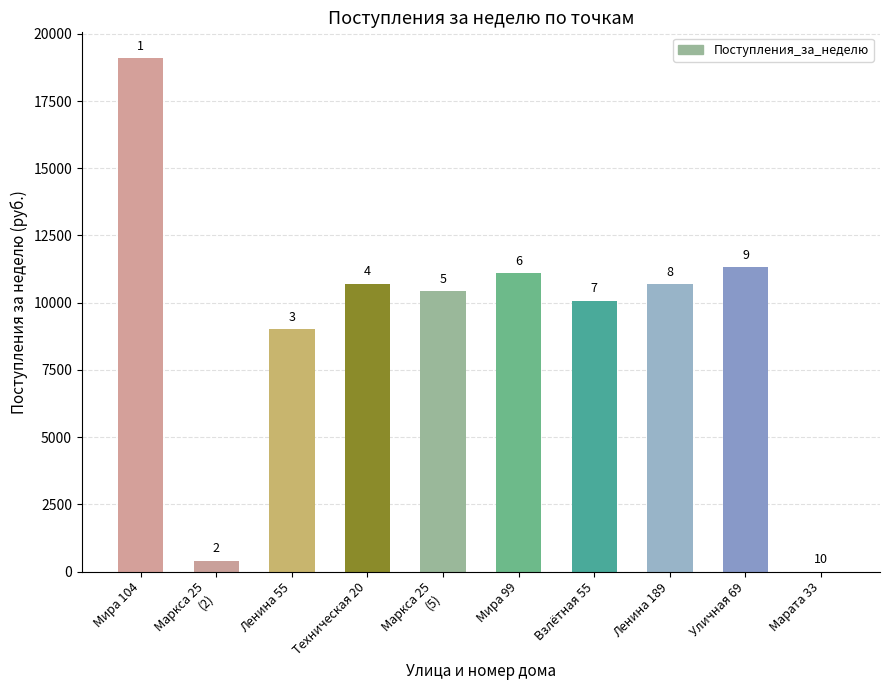

What is the change in value from Маркса 25
(5) to Ленина 189?

+250